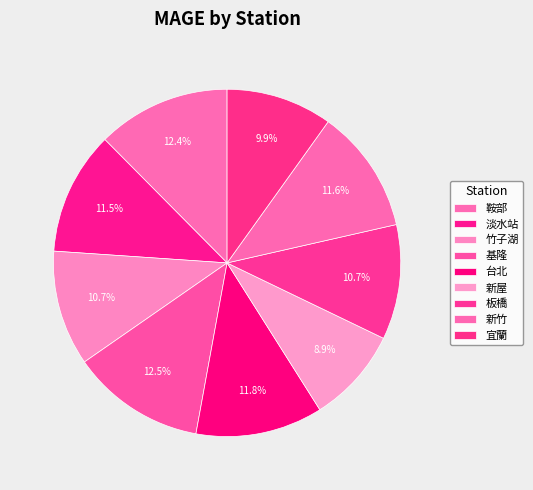

Approximately how many times larger is the value at 板橋 compared to 基隆?

0.9